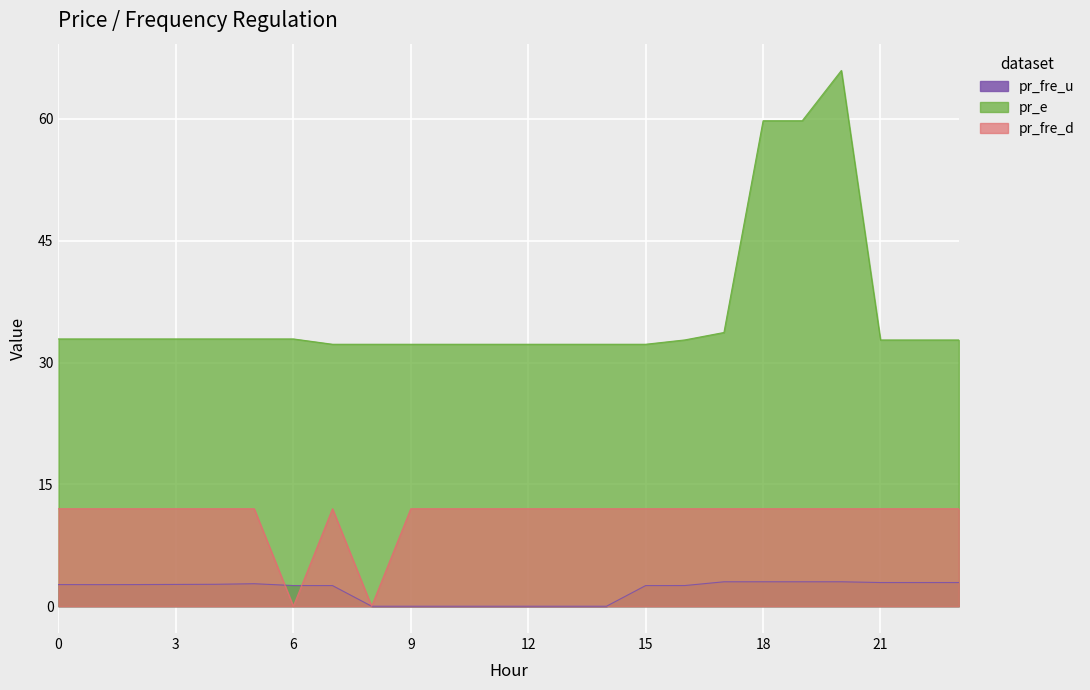

True or false: pr_e has a value of 32.9 at 5.

True